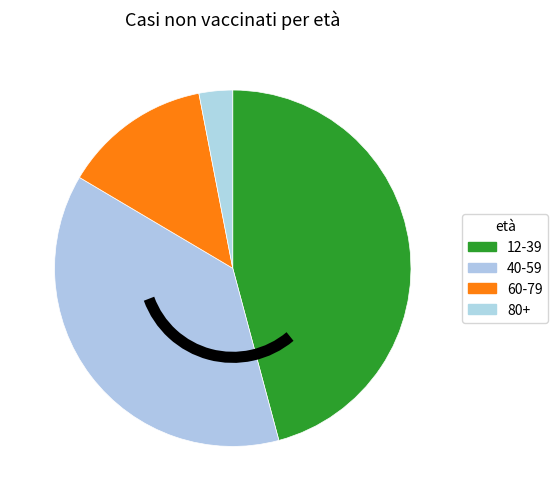

How many slices are in this pie chart?

4